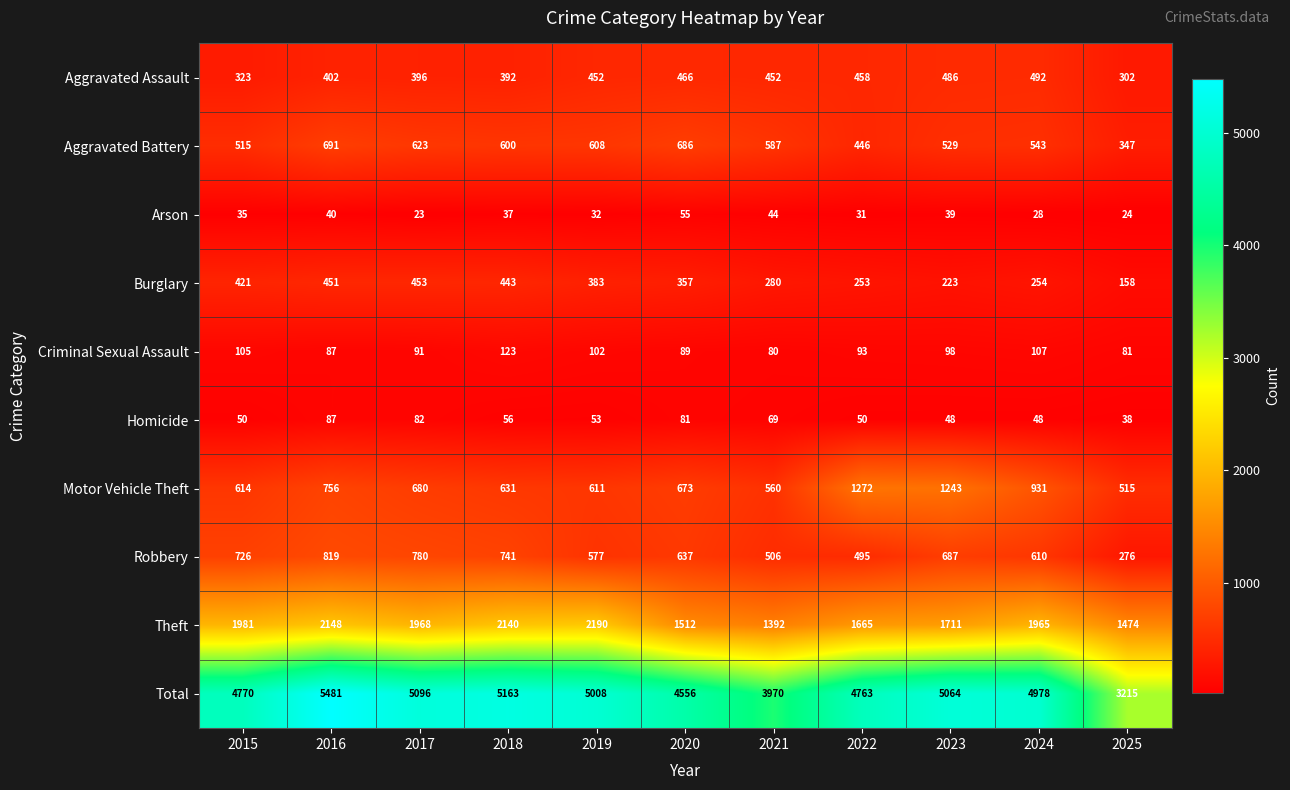

Which series changed the most between 2021 and 2023?

Total